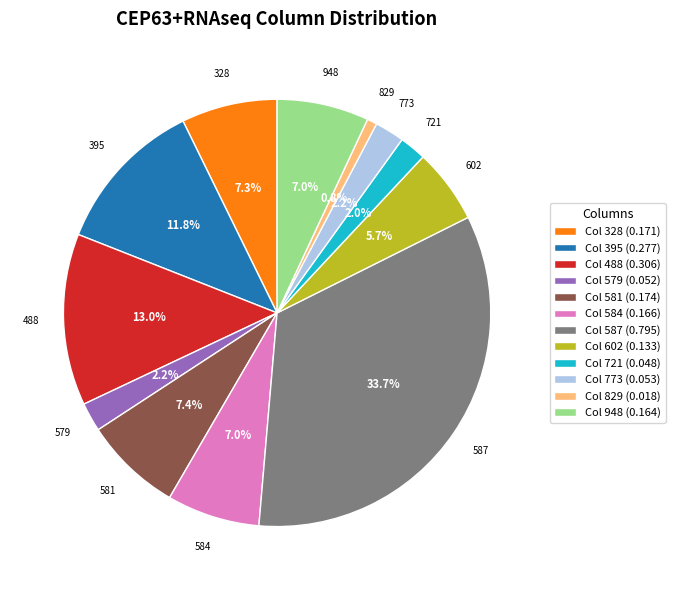

What percentage is NOT represented by Col 395 (0.277)?

88.2%